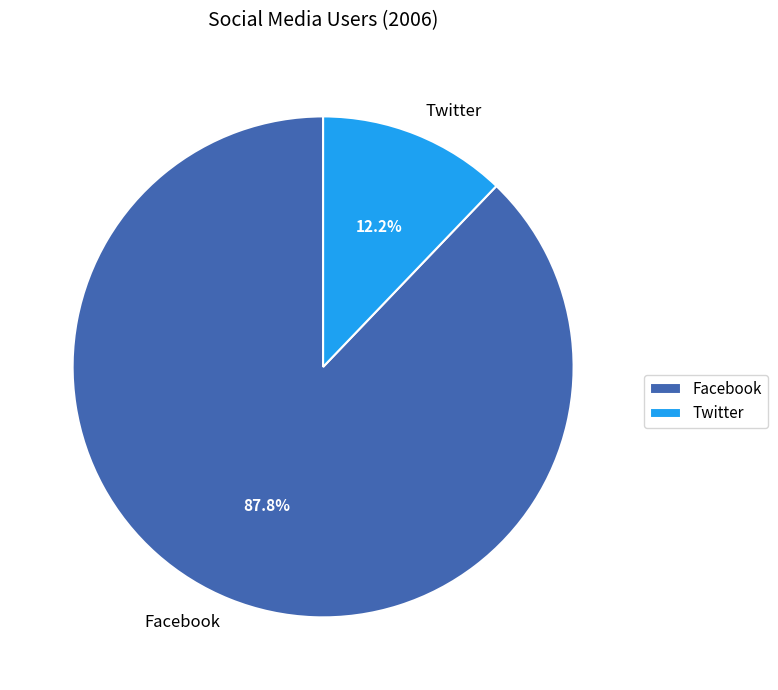

Is it true that Facebook is 78% of the pie?

False